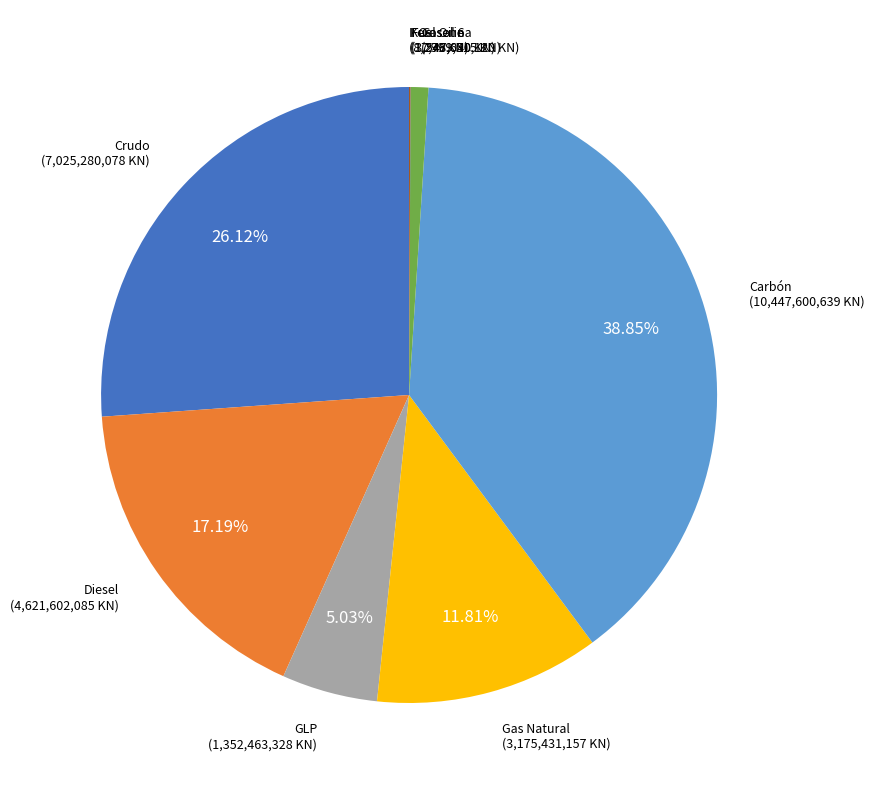

Do Diesel and GLP together represent more than half of the pie?

No